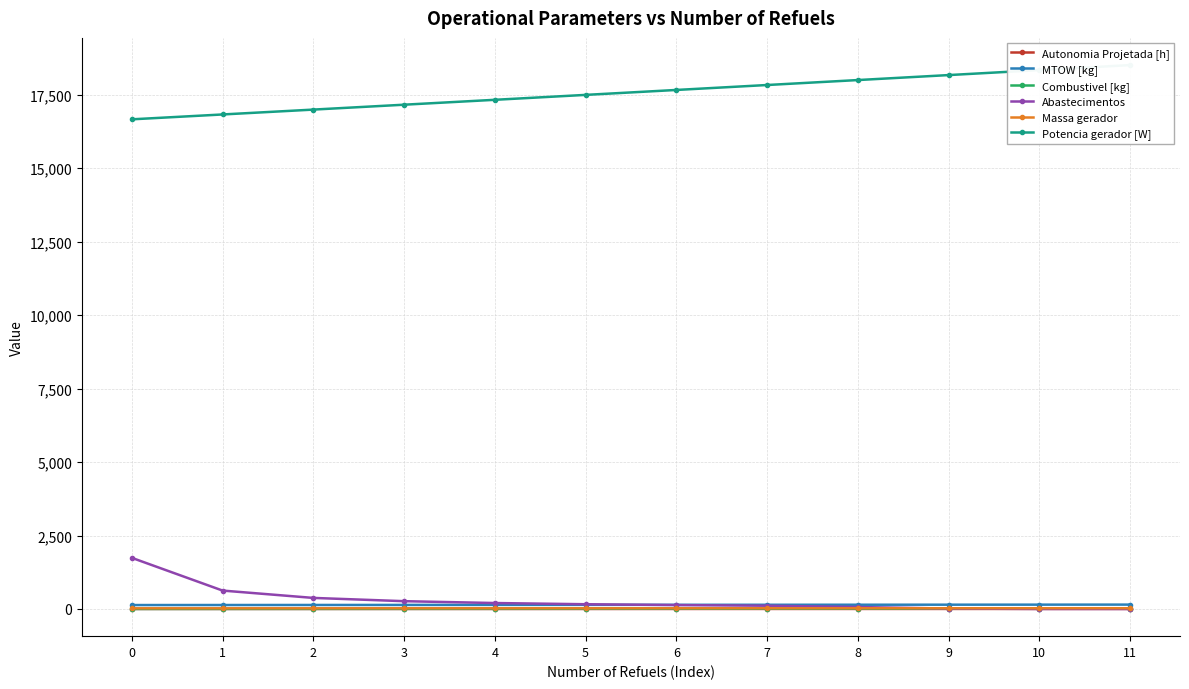

Is the value of Combustivel [kg] at 9 greater than the value of Potencia gerador [W] at 3?

No